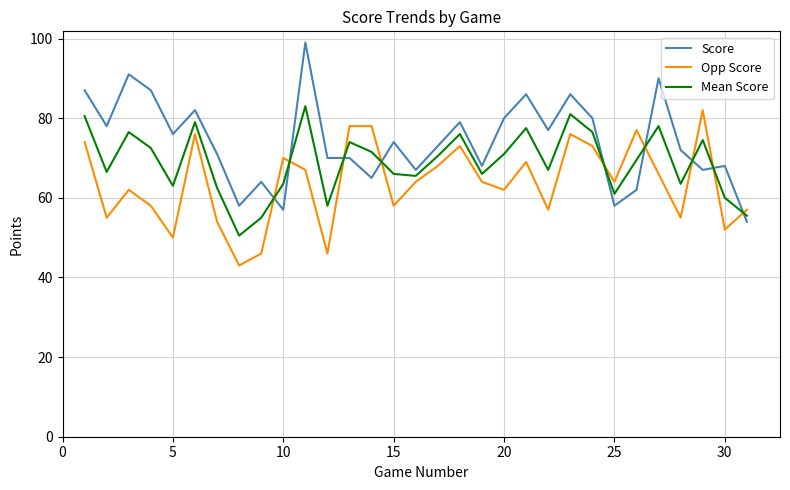

What is the difference between the maximum and minimum values in the Opp Score series?

39.0